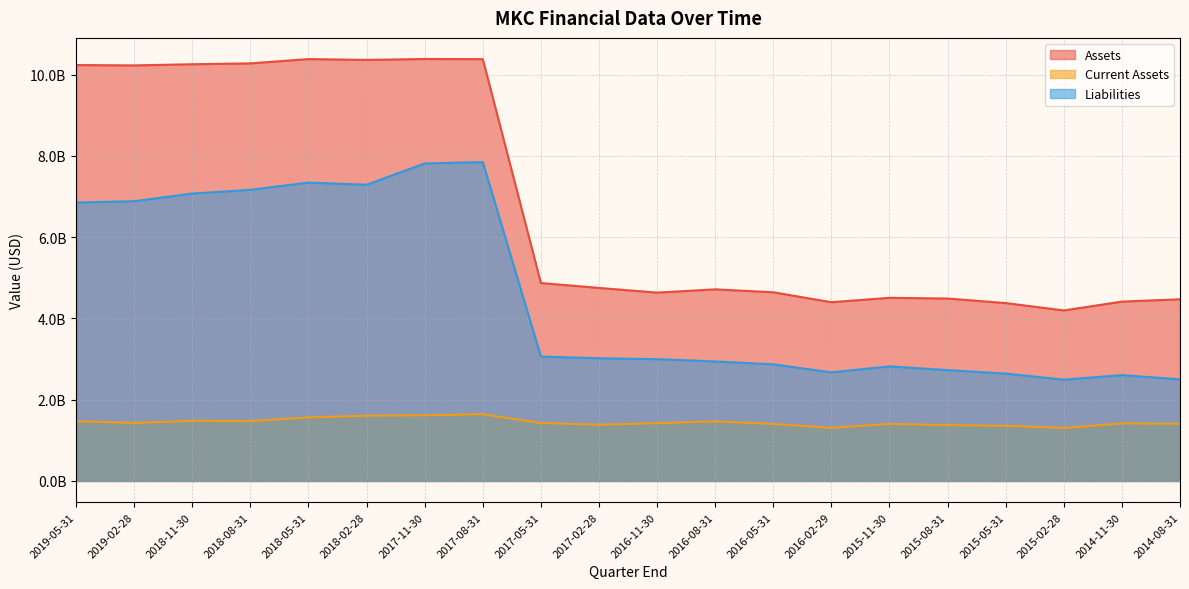

Does the chart have visible grid lines?

Yes